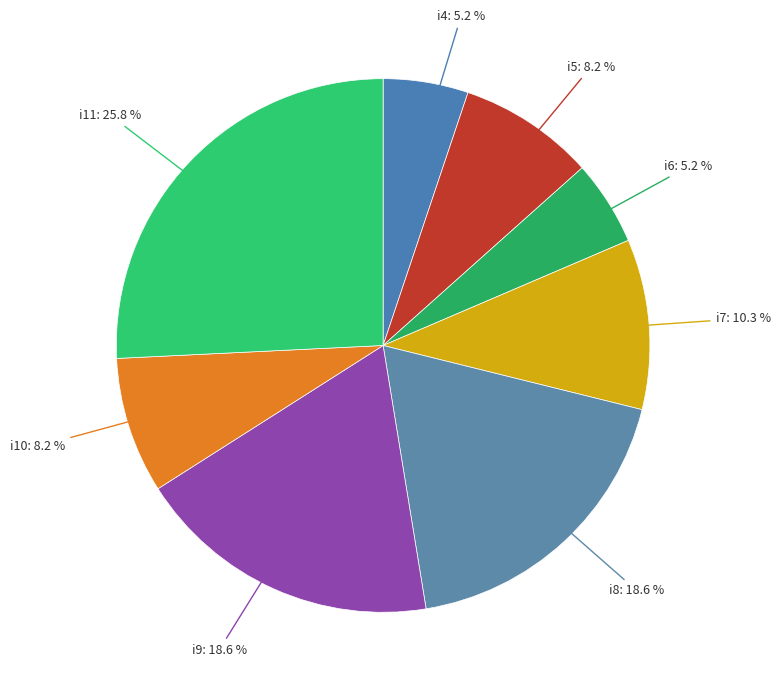

How many segments does this pie chart have?

8